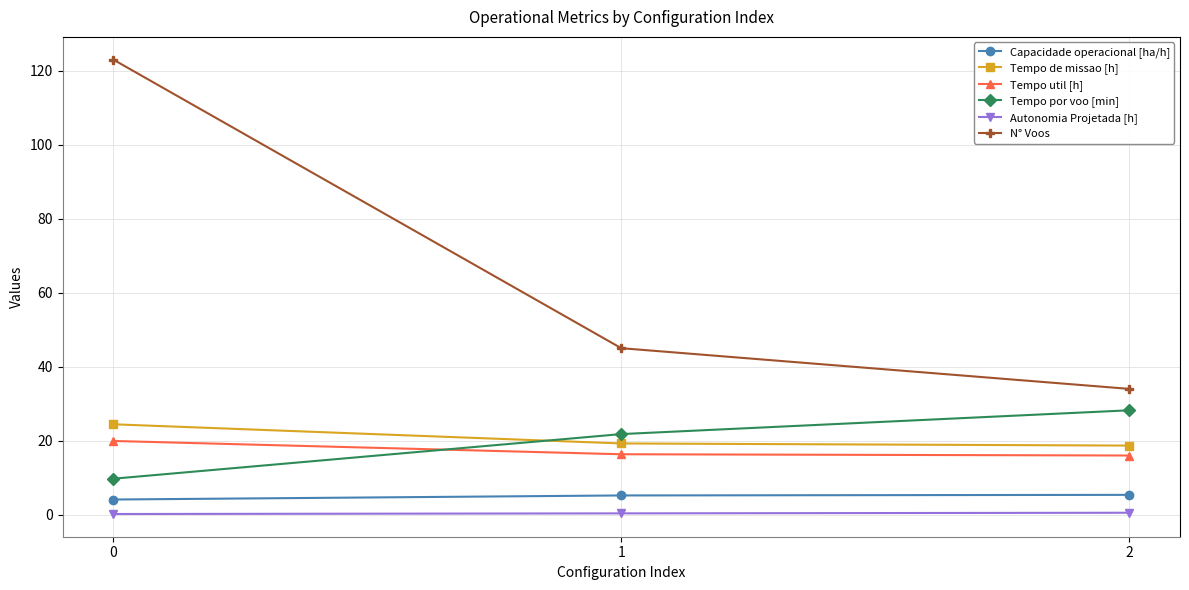

What is the difference between the maximum and minimum values in the Capacidade operacional [ha/h] series?

1.3